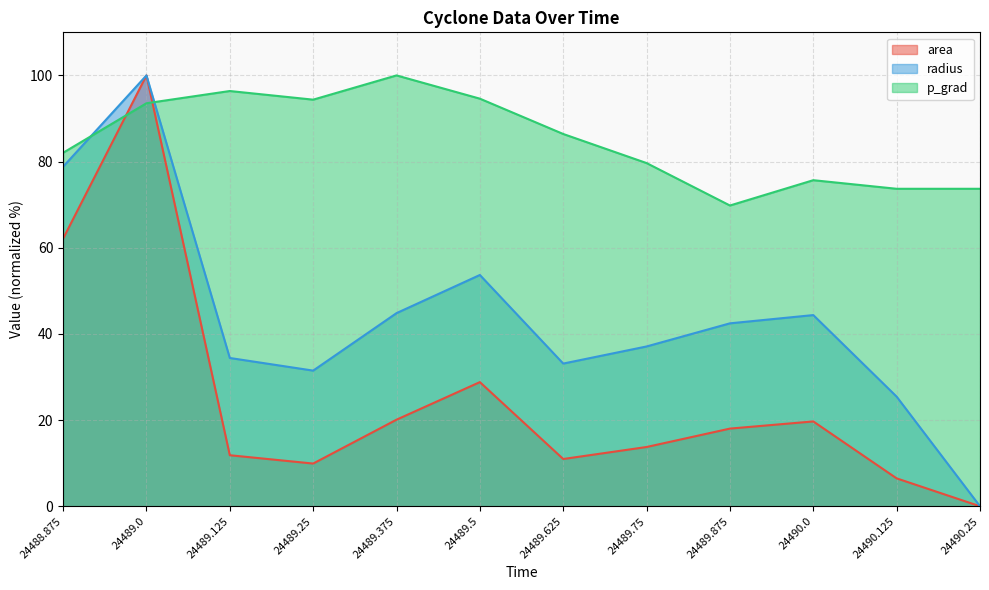

Count the number of data series in this chart.

3